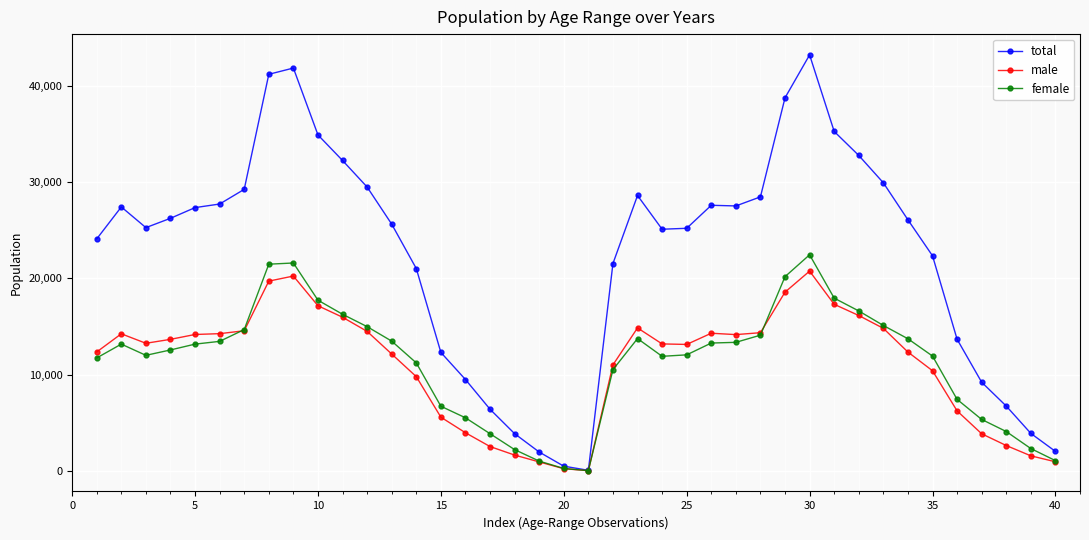

What is the highest value of the female series?

22447